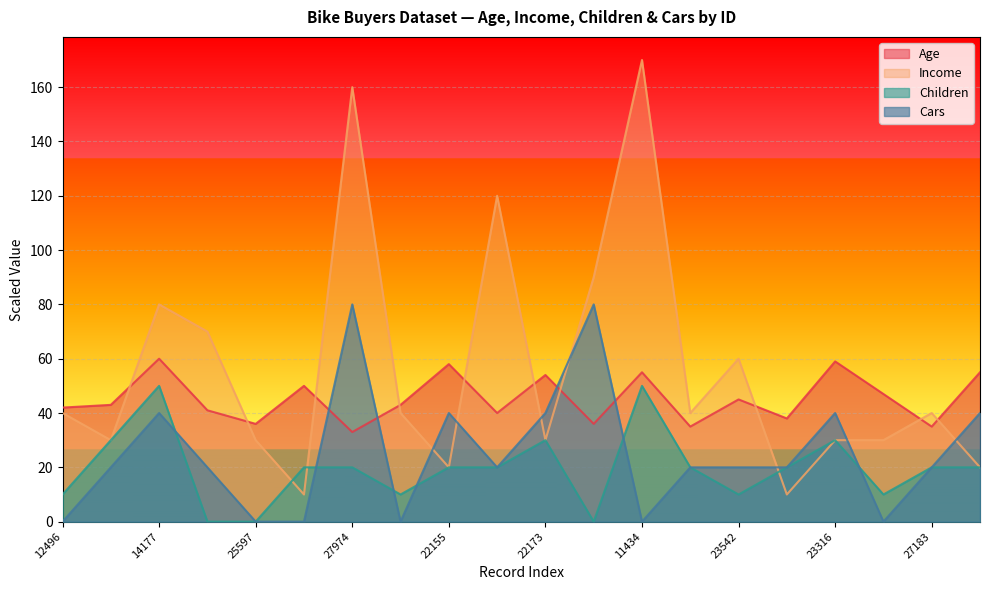

How many values in the Age series are below 43?

9